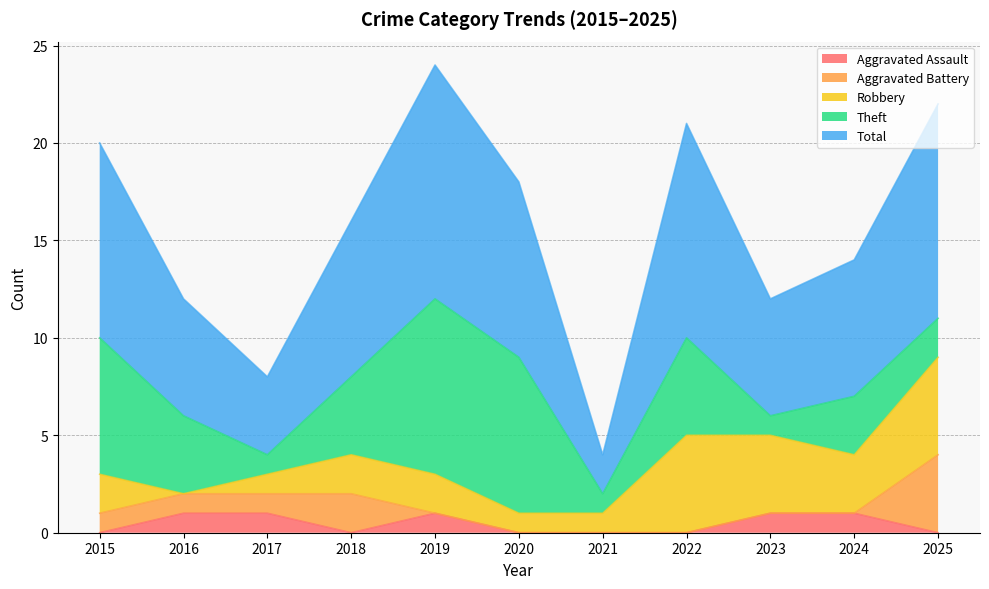

How many Aggravated Assault values are between 0 and 1?

11